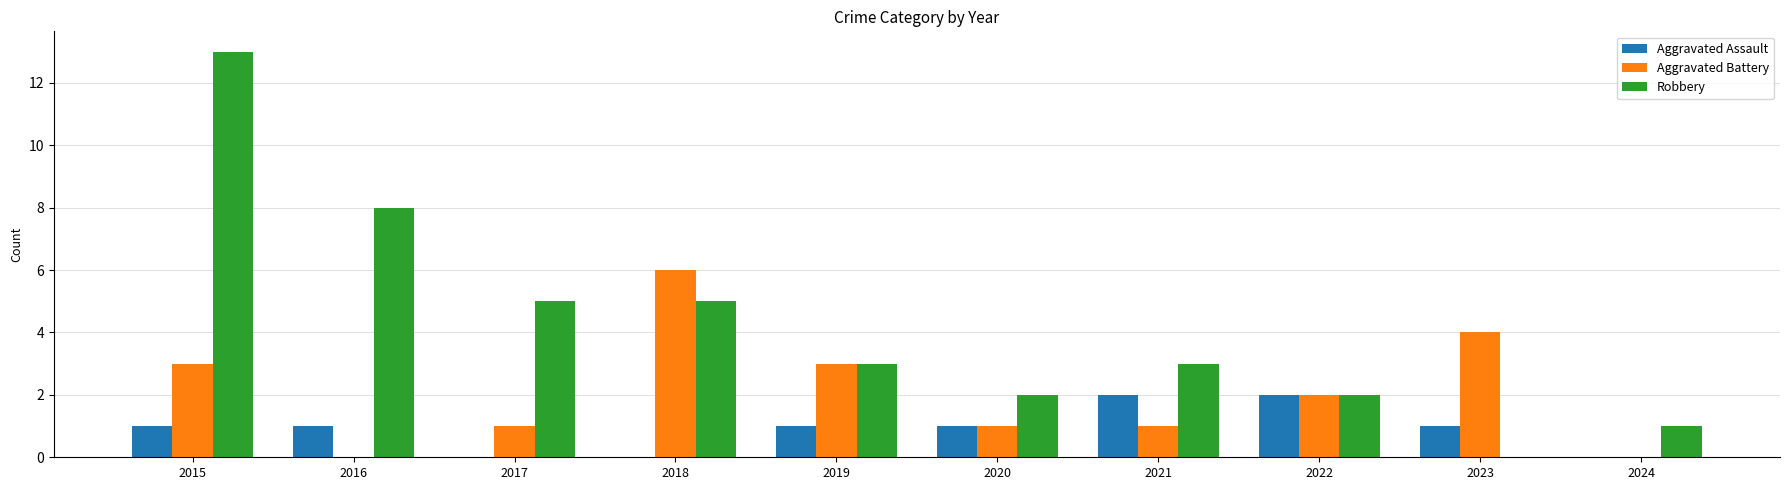

Which label corresponds to the largest value in the chart?

2015